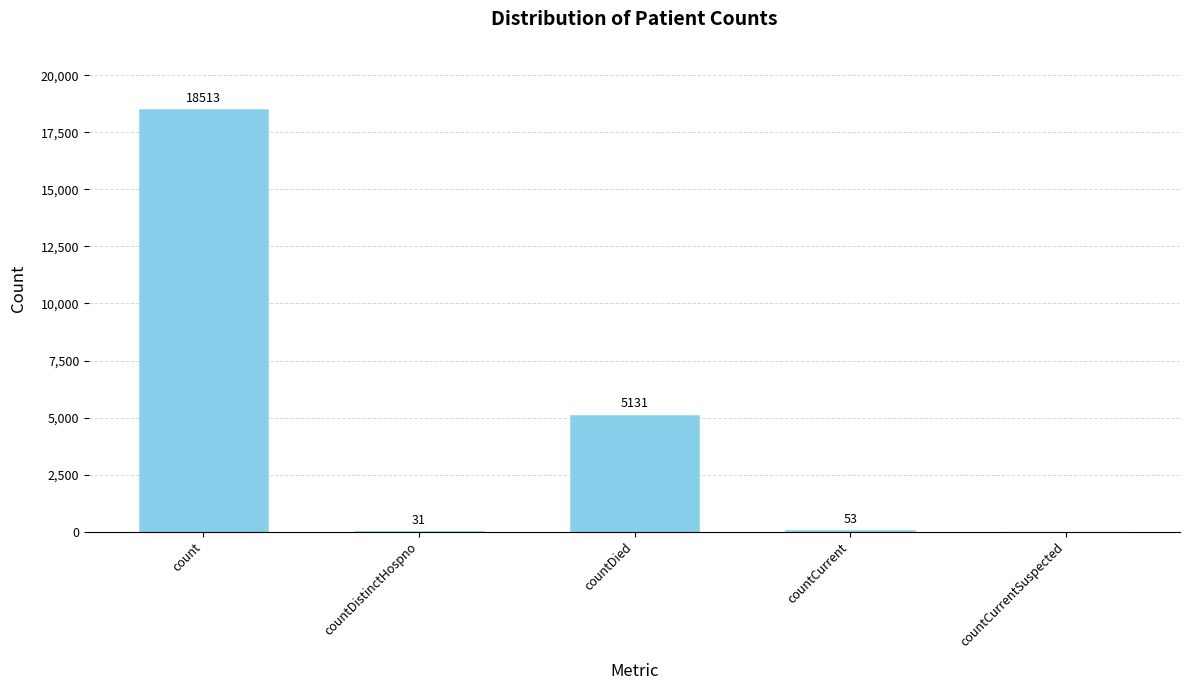

True or false: the data shows 18513 at count.

True